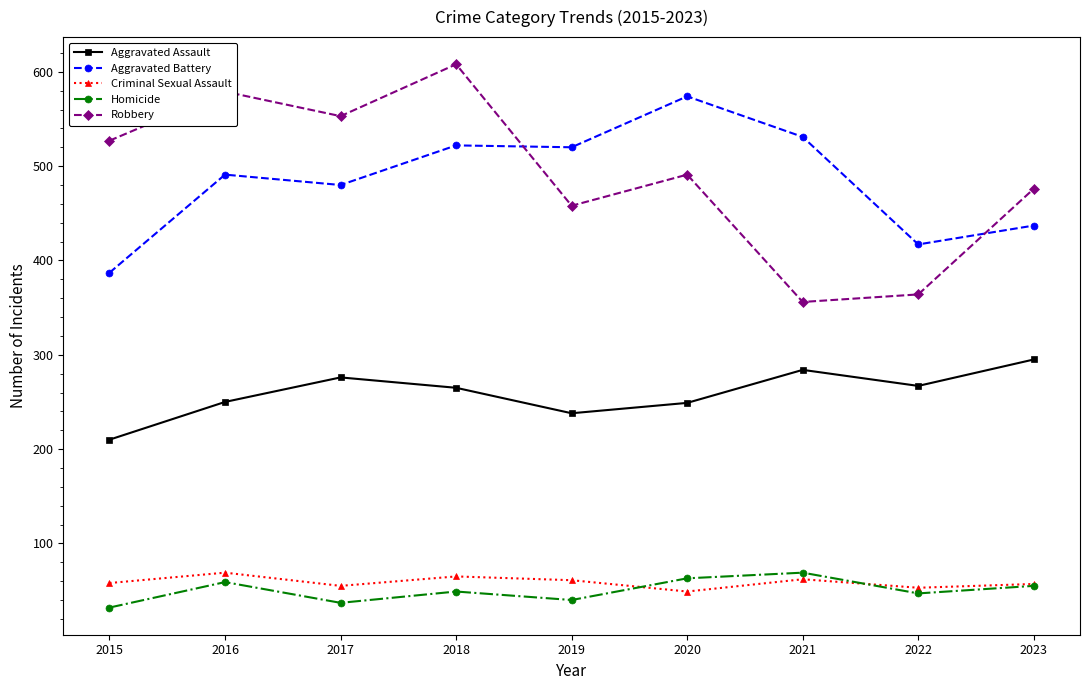

At which category does Aggravated Assault reach its first local peak?

2017